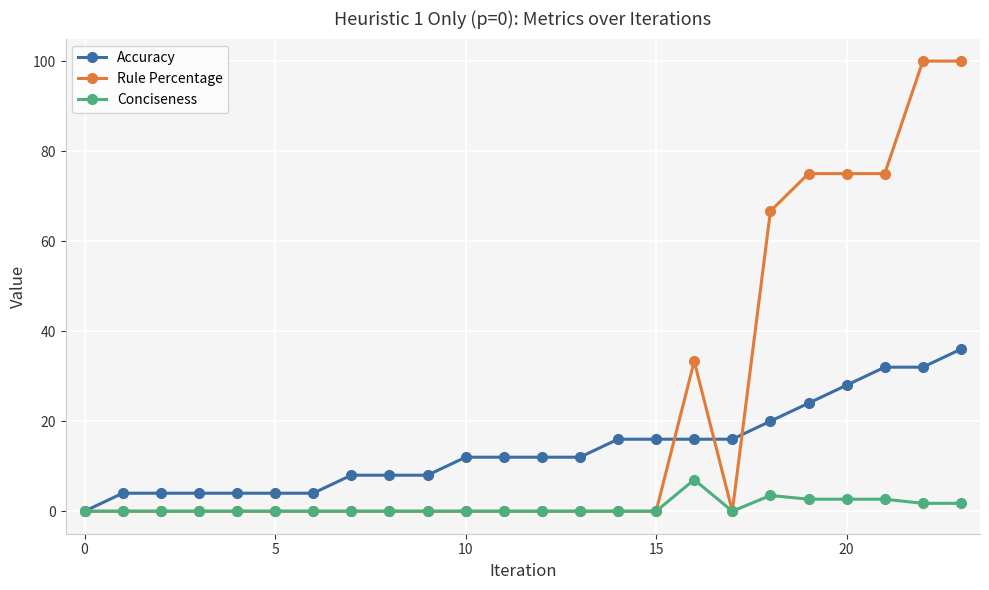

How many Accuracy values are between 4 and 20?

18